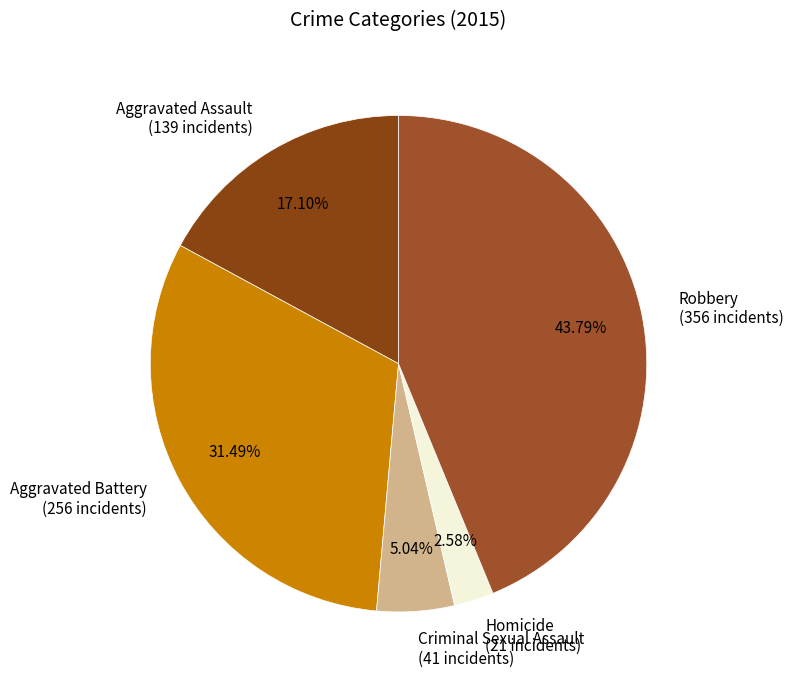

What is the largest slice in the pie chart?

Robbery